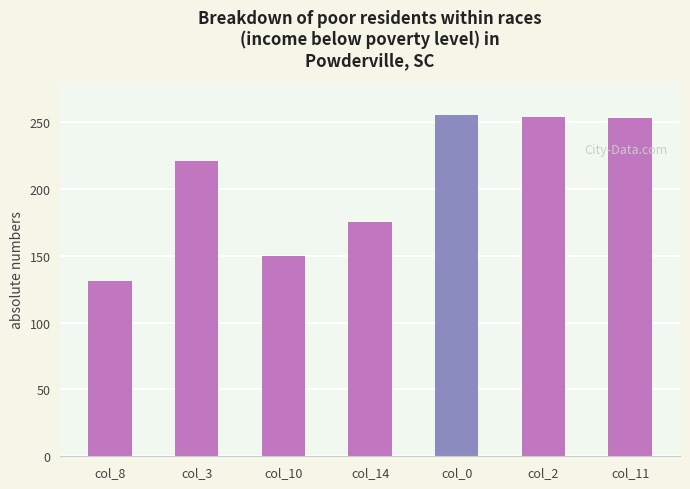

Does the chart contain stacked bars?

No